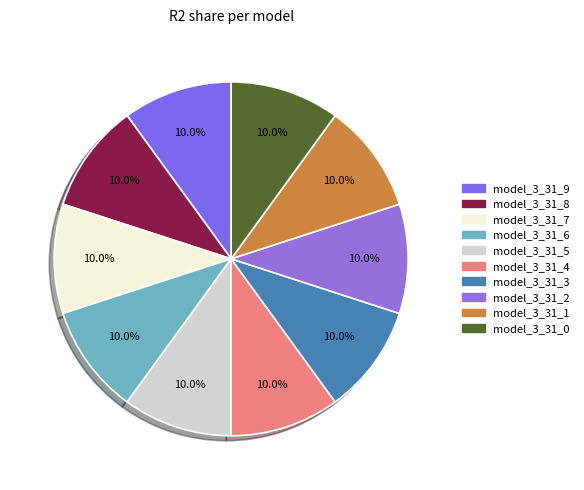

Which slice is the largest?

model_3_31_9